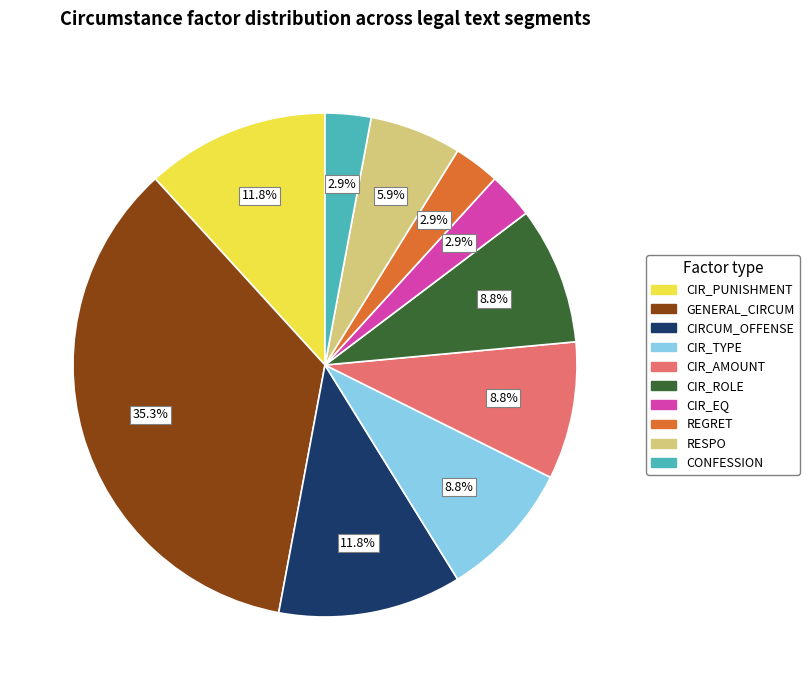

Is the sum of GENERAL_CIRCUM and CONFESSION greater than half?

No